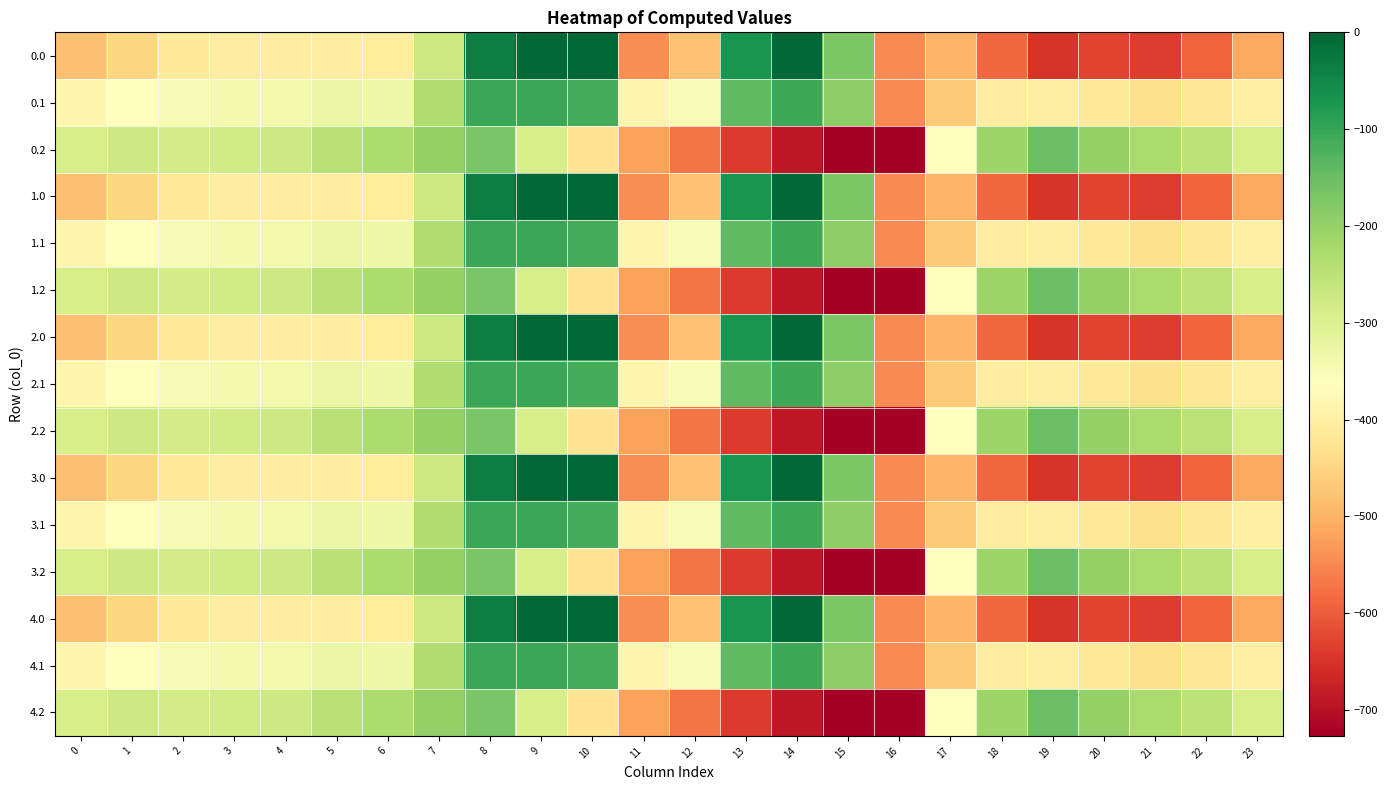

What is the spread (max minus min) of values at 19?

498.3